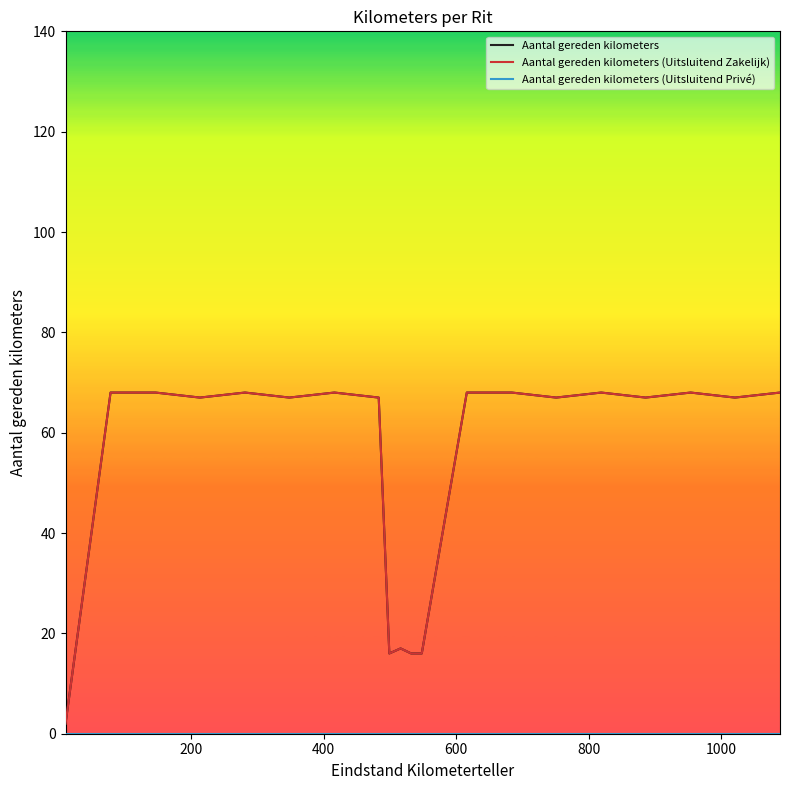

Is this an area chart (filled region under the line)?

No